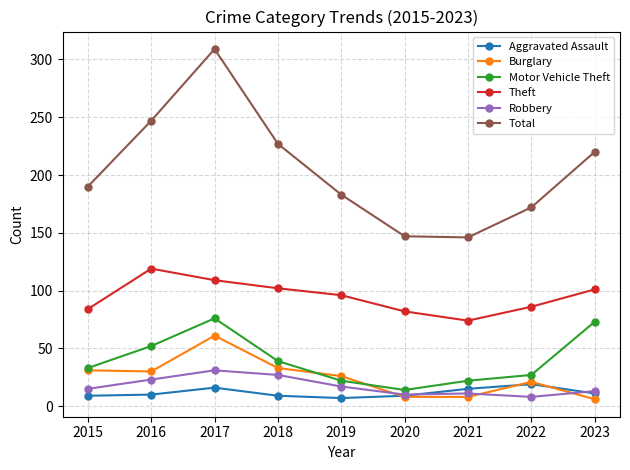

What is the sum of all Total values?

1841